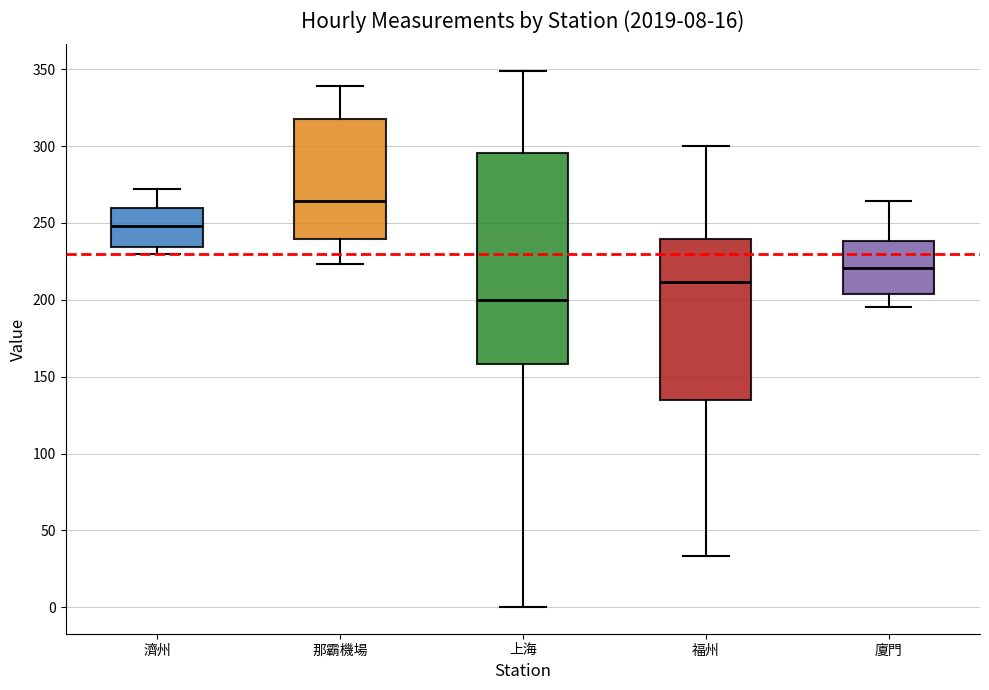

Which box's median line is the highest?

那霸機場